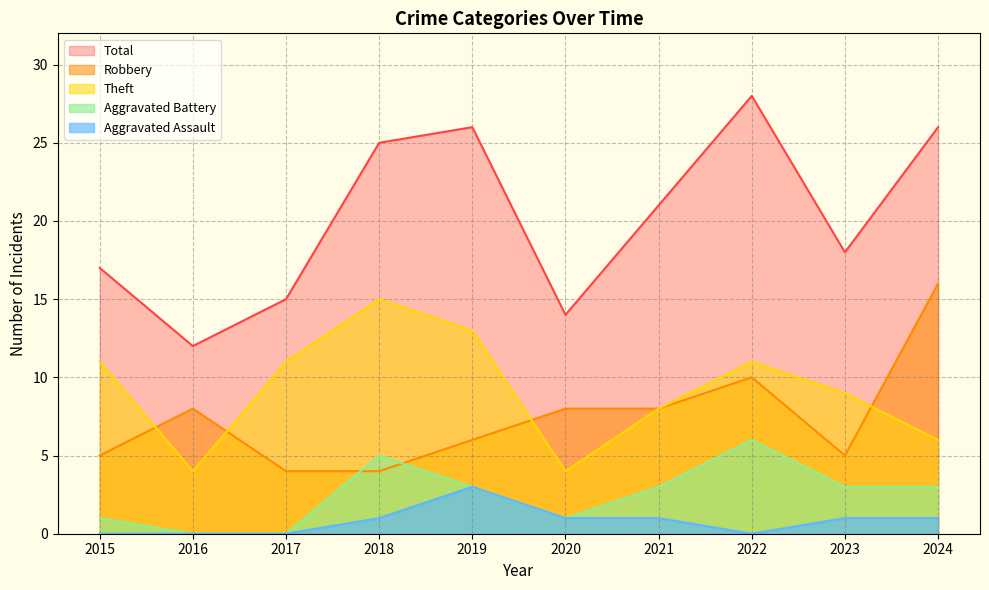

Read the Aggravated Battery value at 2019.

3